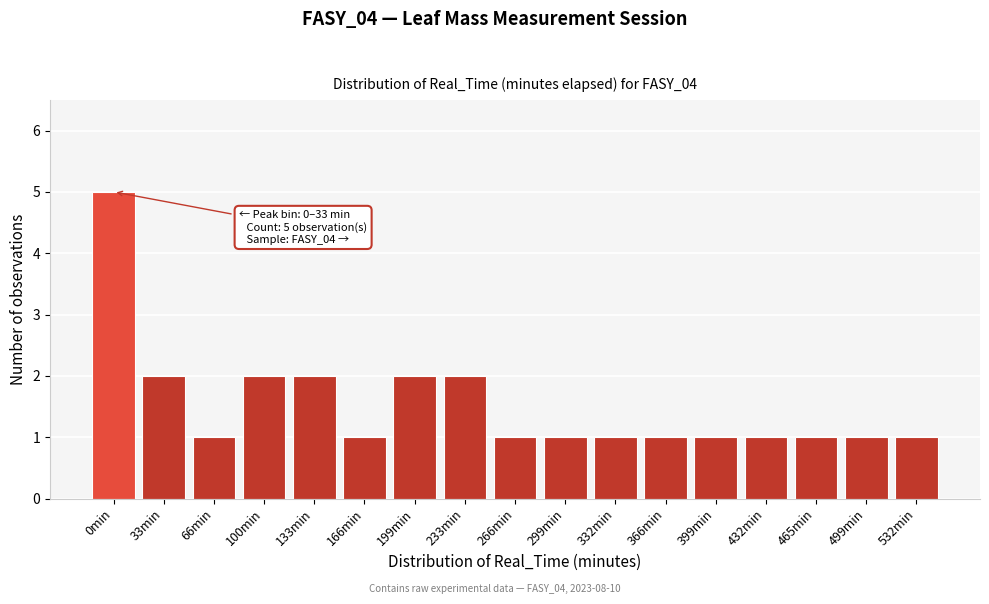

Reading left to right, extract all data points from this chart.

0min=5	33min=2	66min=1	100min=2	133min=2	166min=1	199min=2	233min=2	266min=1	299min=1	332min=1	366min=1	399min=1	432min=1	465min=1	499min=1	532min=1